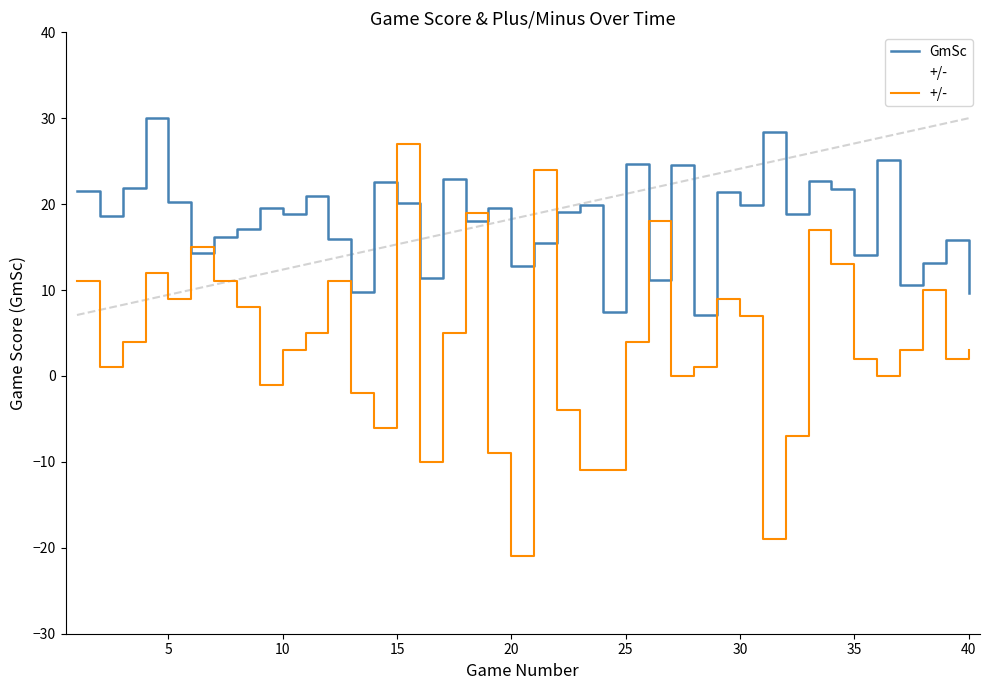

True or false: GmSc has more than 2 interior local peaks.

True